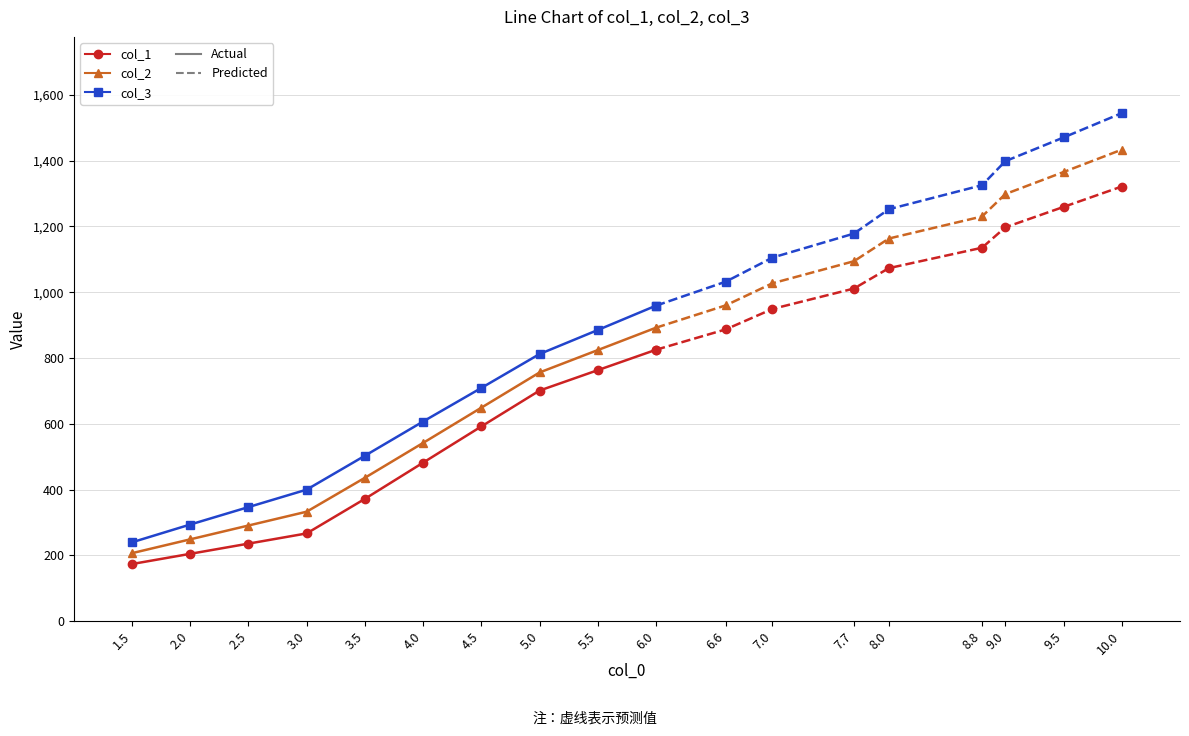

At how many categories does at least one series exceed 682?

4